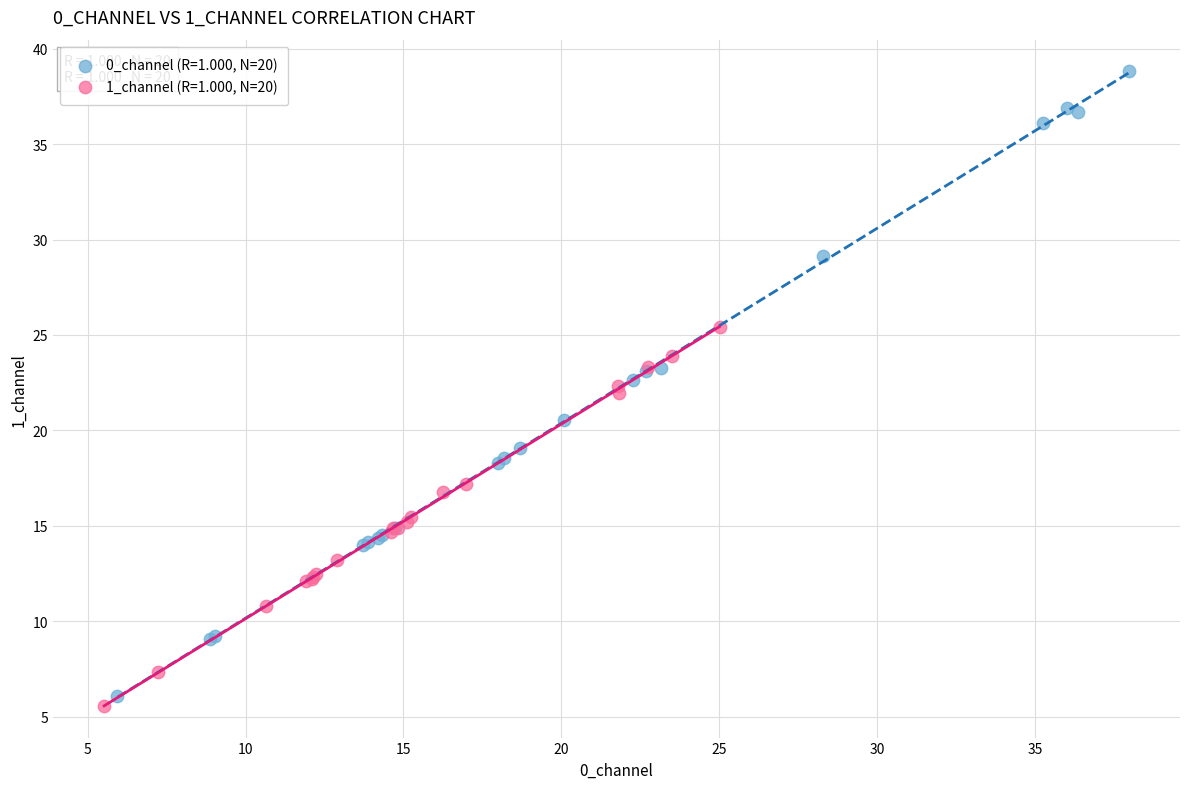

What are all the series names shown in the legend?

0_channel (R=1.000, N=20), 1_channel (R=1.000, N=20)